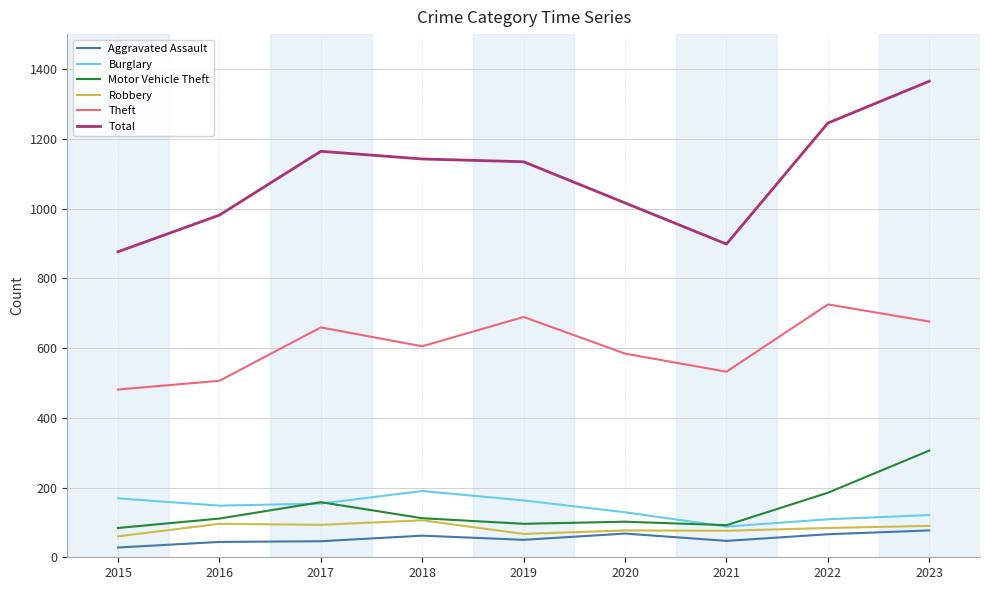

True or false: Motor Vehicle Theft has a value of 92 at 2021.

True